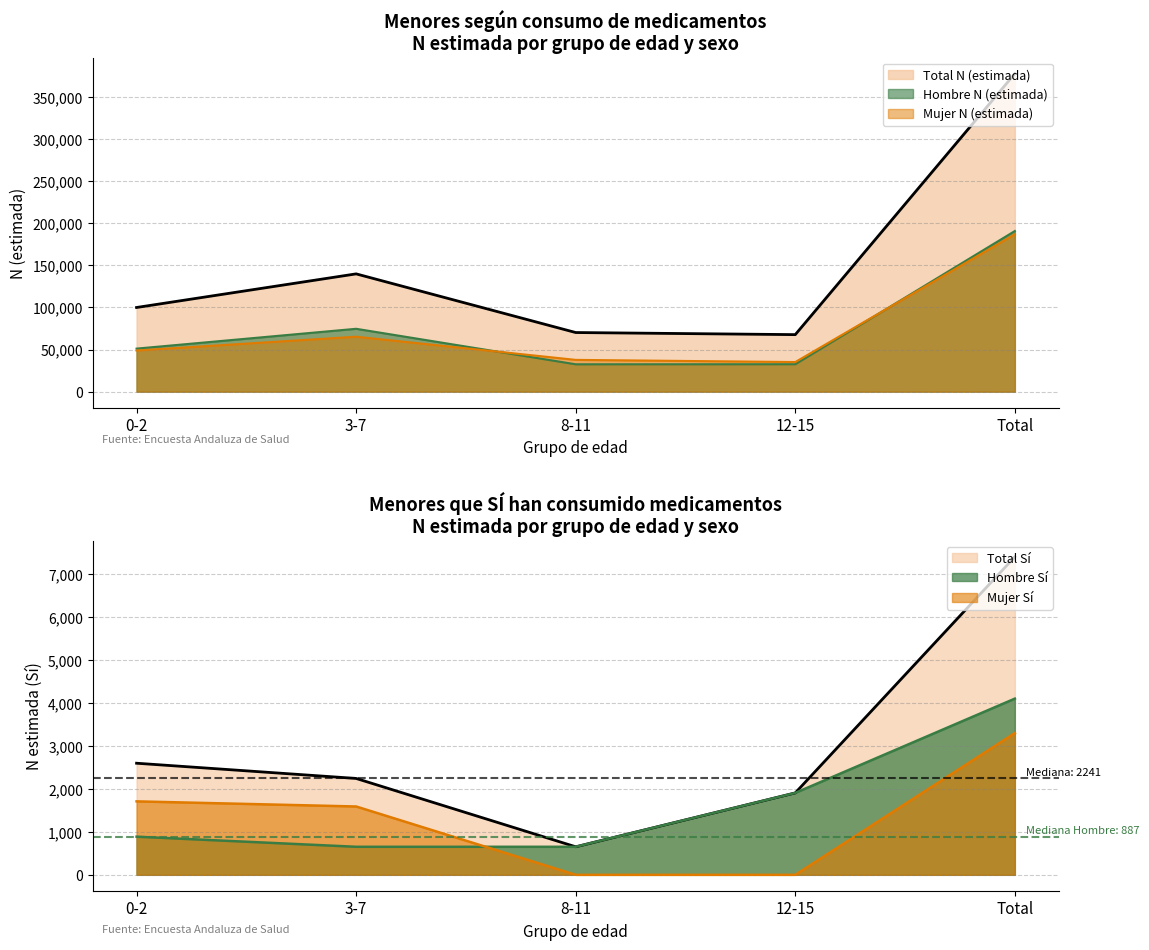

The value of Mujer N (estimada) at Total is 186992. True or false?

True